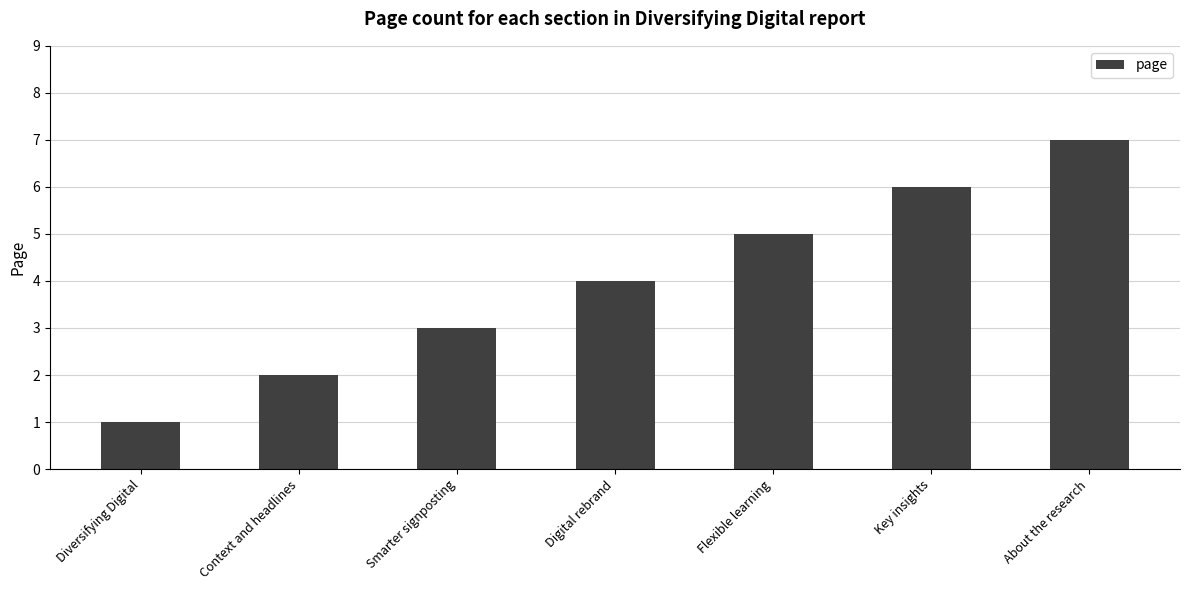

What is the smallest value displayed?

1